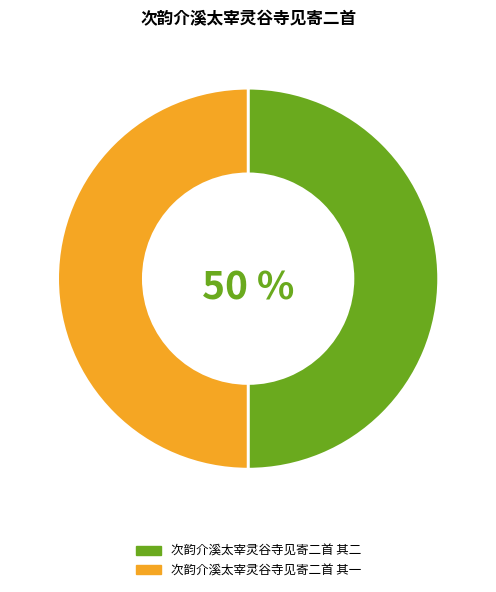

What percentage is the 次韵介溪太宰灵谷寺见寄二首 其一 slice, to the nearest percent?

50%